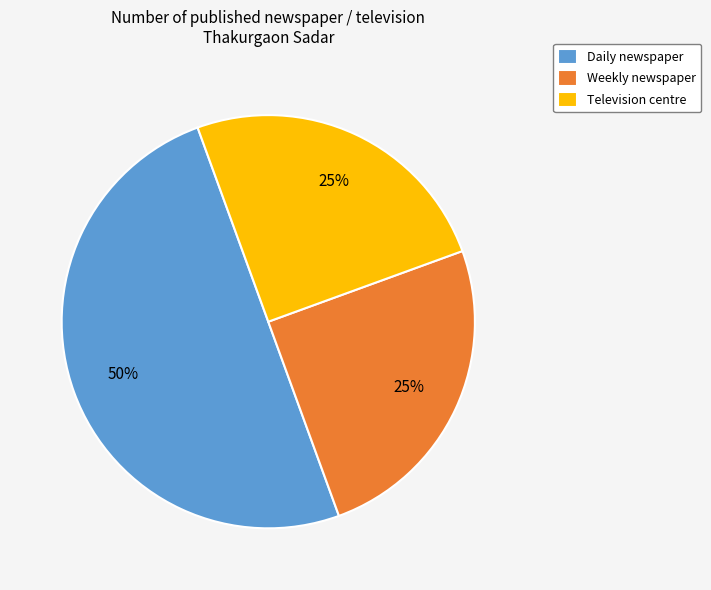

Which category has the biggest portion of the pie?

Daily newspaper